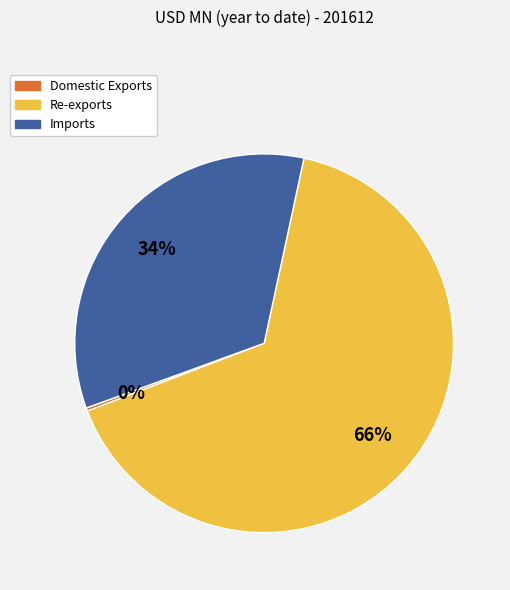

Approximately how many times larger is the value at Re-exports compared to Imports?

1.9